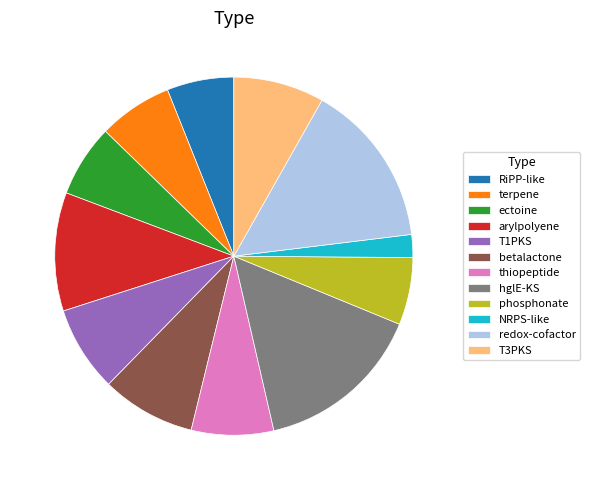

How many segments does this pie chart have?

12